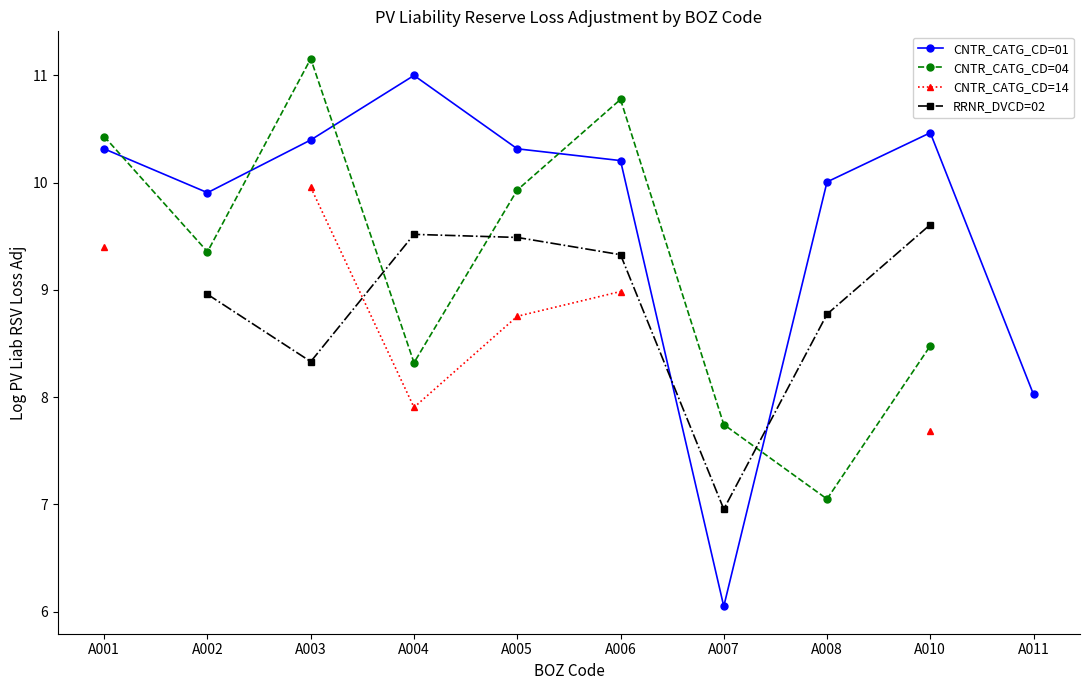

What is the value of the CNTR_CATG_CD=01 point at the 3rd from the left?

10.4